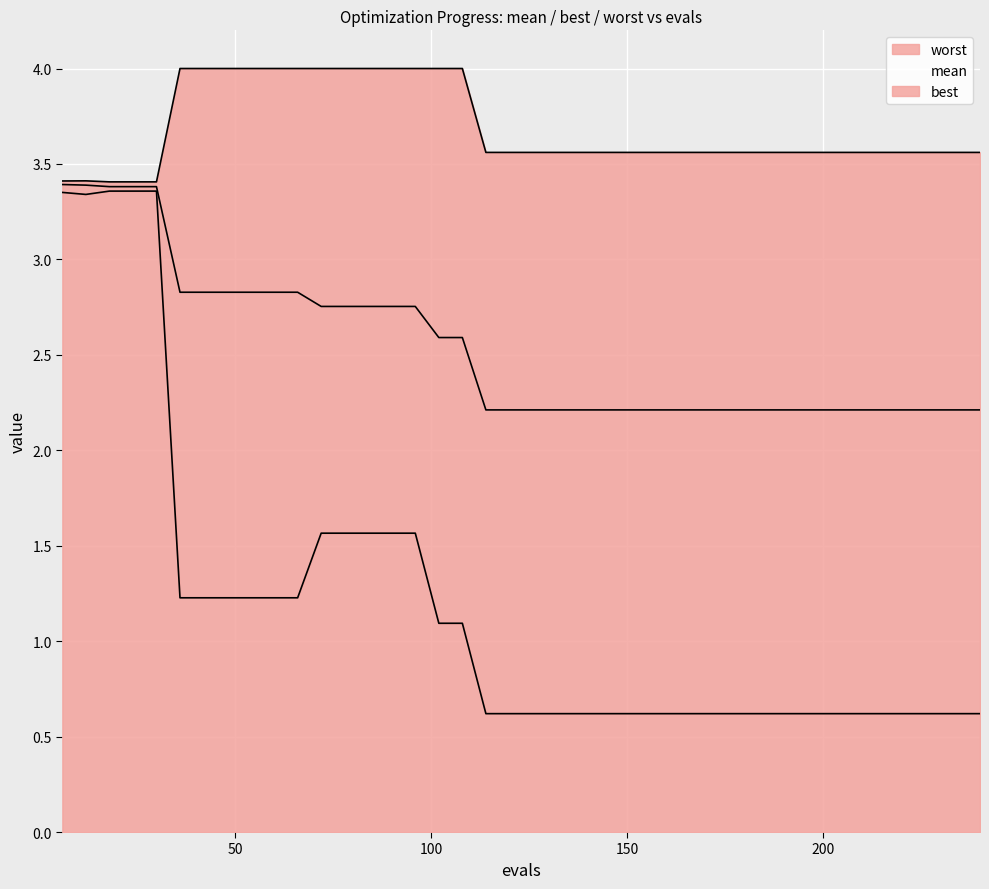

What is the minimum value for mean?

2.2